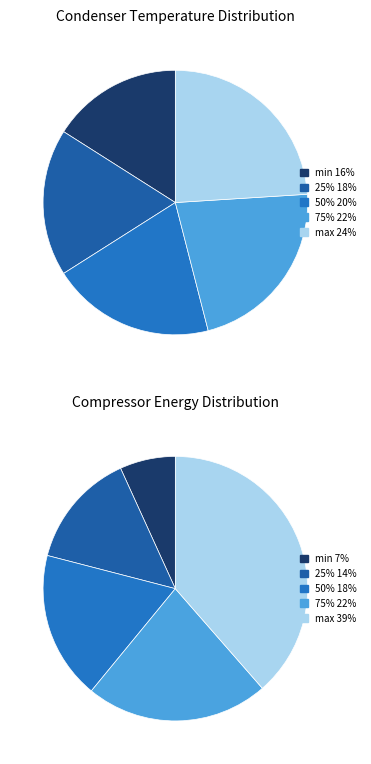

Rank the categories by value from highest to lowest.

max, 75%, 50%, 25%, min